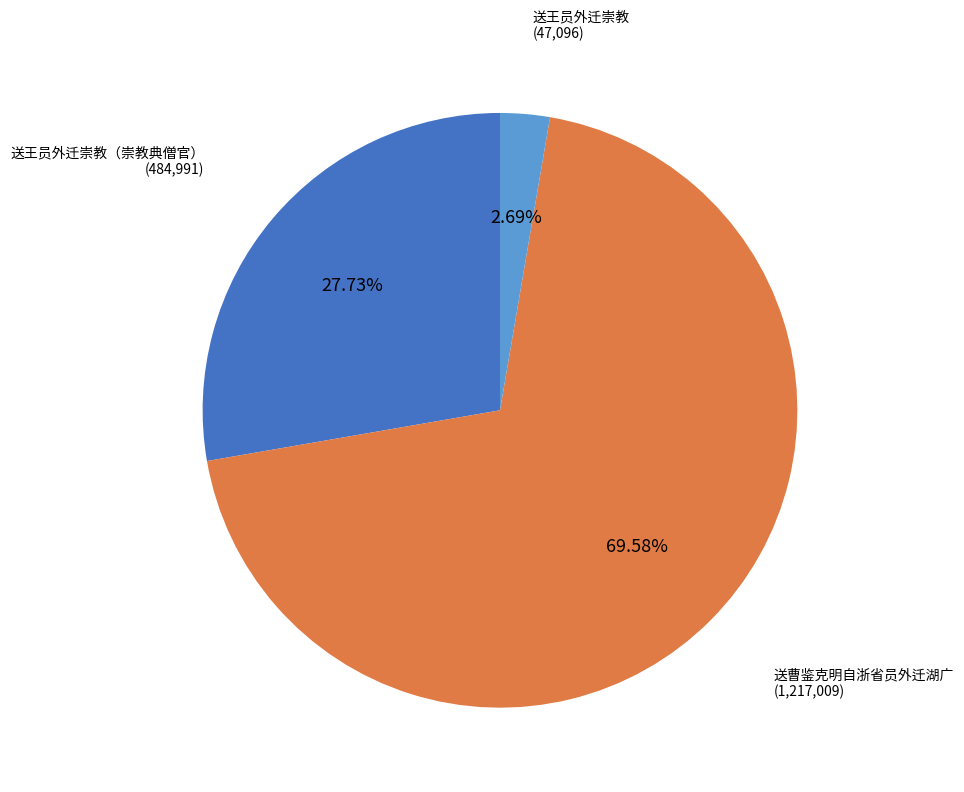

Is there any slice that represents more than half of the pie?

Yes